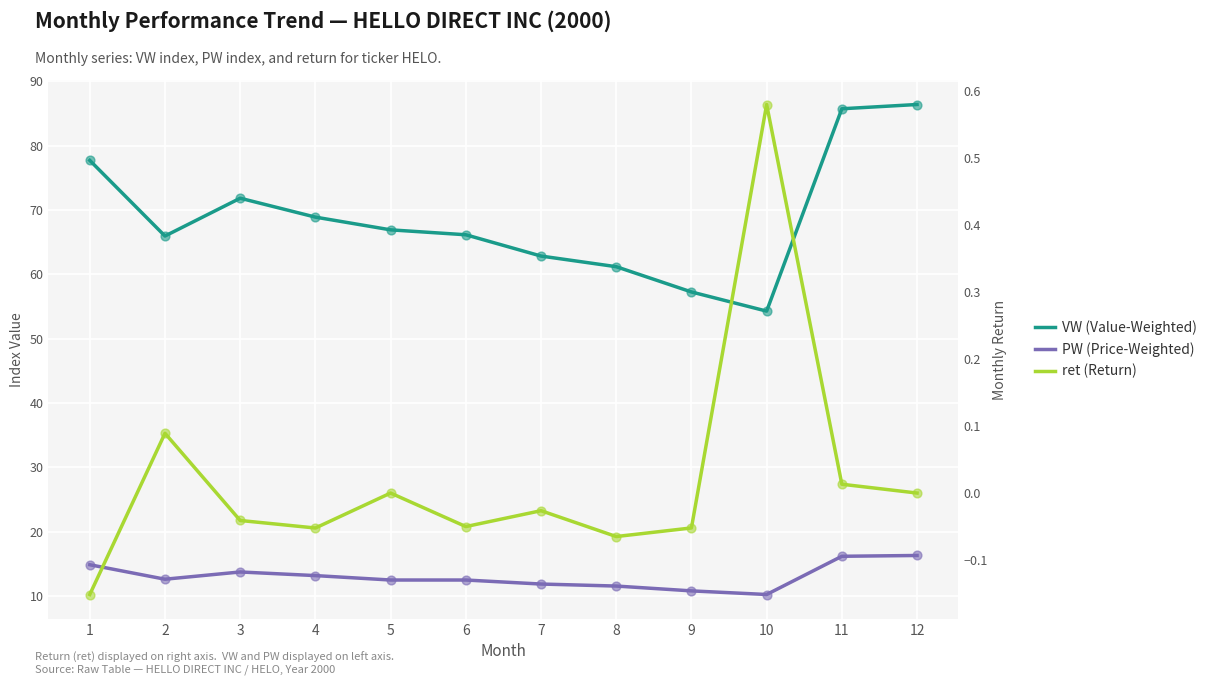

Which series has the largest Y range (max minus min)?

VW (Value-Weighted)